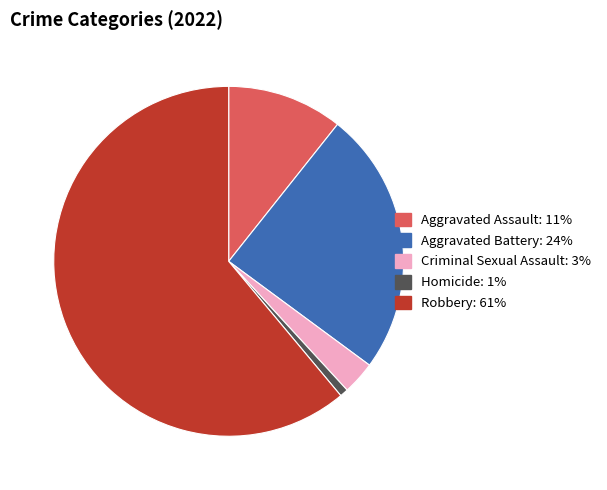

Count the number of slices in the pie.

5